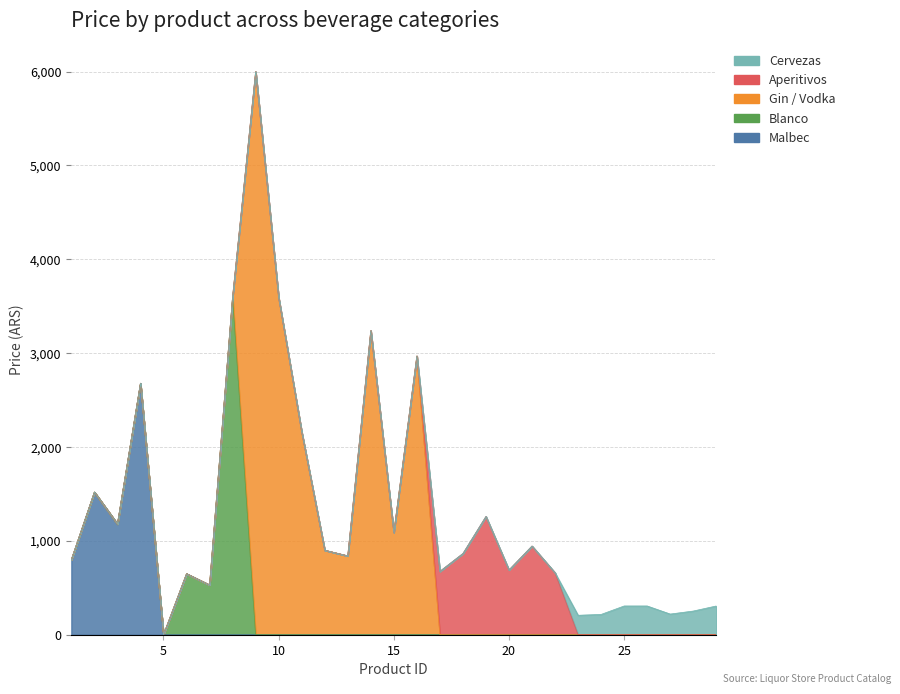

Rank the series by their maximum value, from highest to lowest.

Gin / Vodka, Blanco, Malbec, Aperitivos, Cervezas